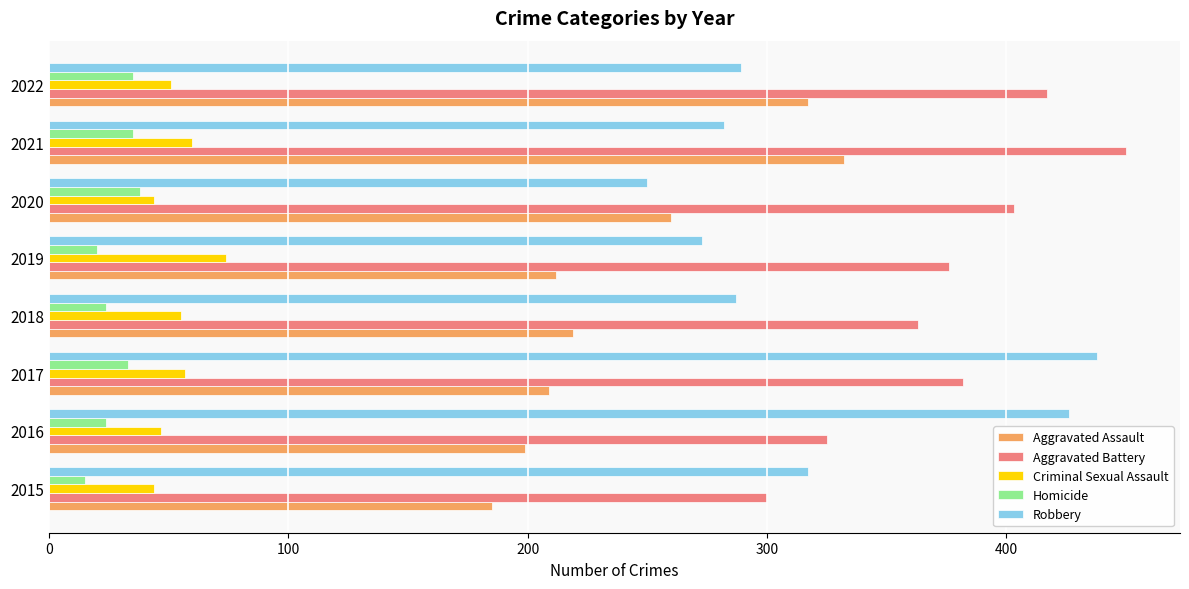

What is the difference between the maximum and second lowest values in the Criminal Sexual Assault series?

30